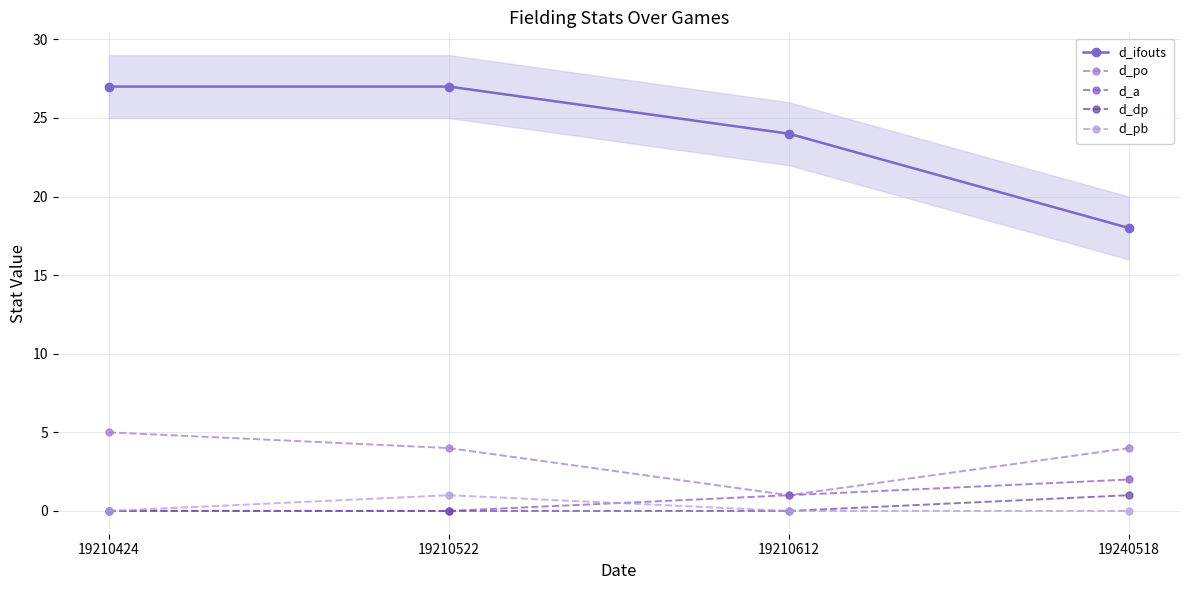

What is the difference between the maximum and minimum values in the d_a series?

2